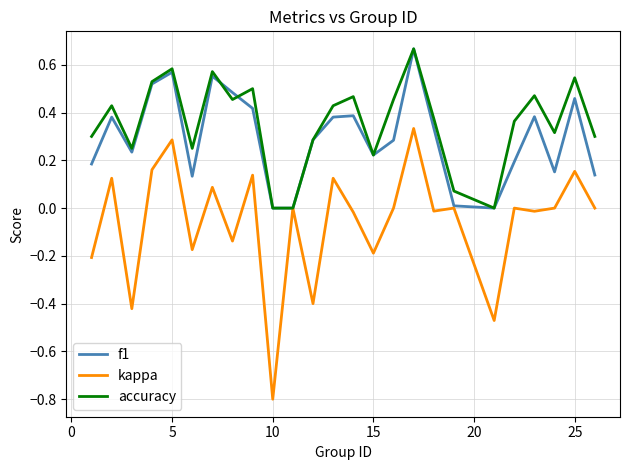

How many accuracy values are between 0 and 1?

25